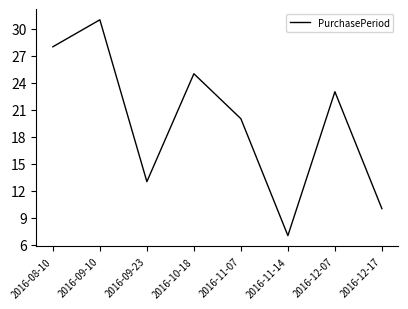

How many values are below 23?

4